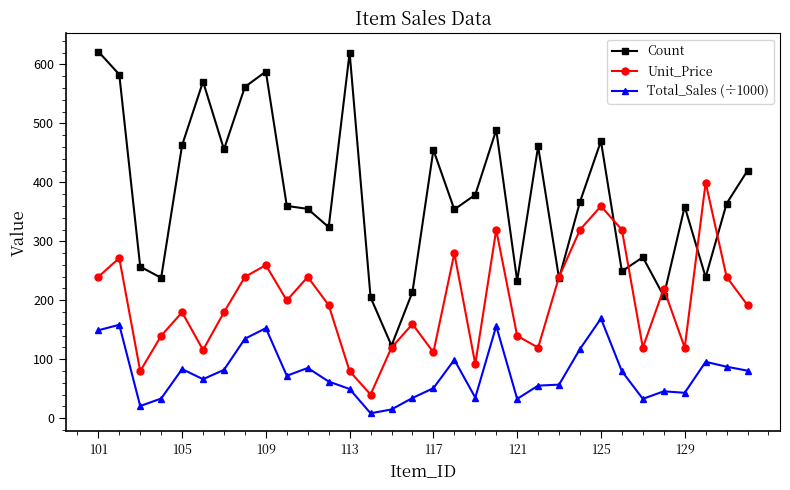

True or false: Count has more than 0 points higher than both neighbors.

True